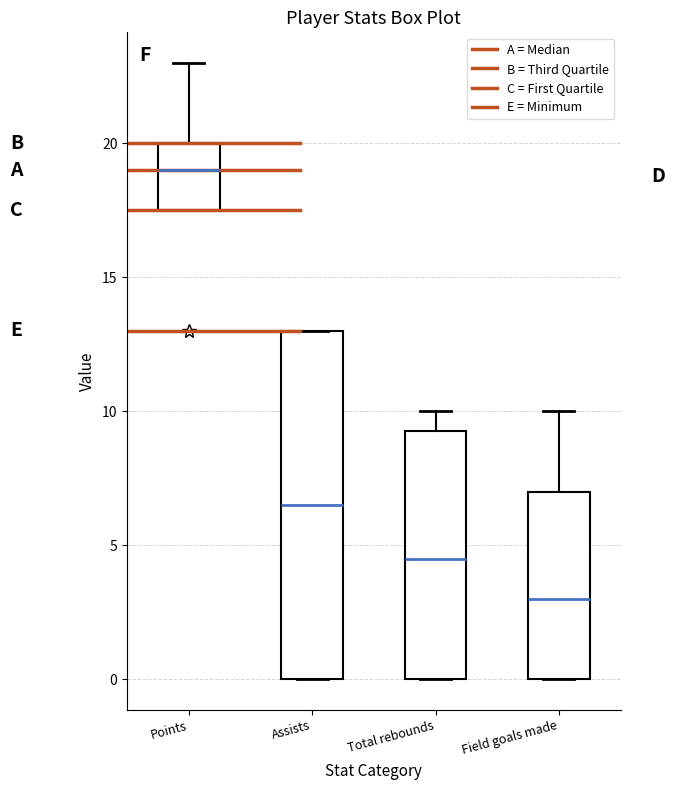

Which box's median line is the highest?

Points